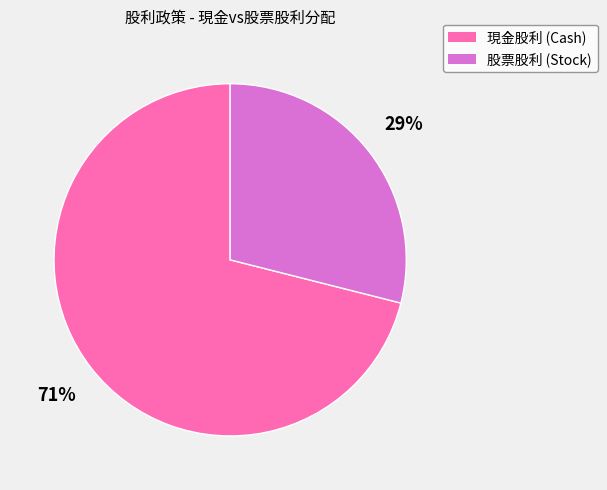

Does any single category account for the majority?

Yes